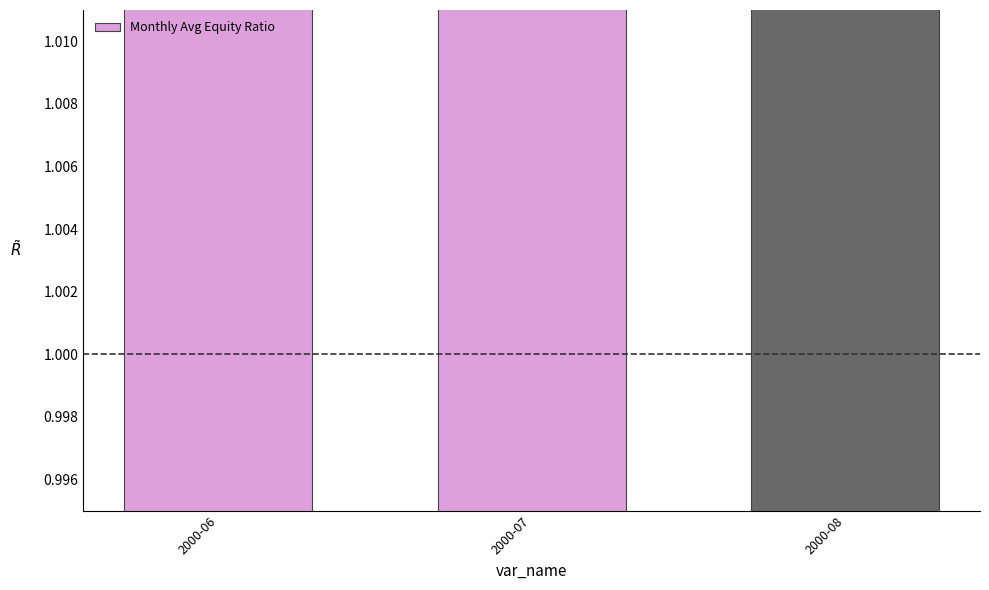

What is the sum of the values at 2000-06 and 2000-07?

2.1